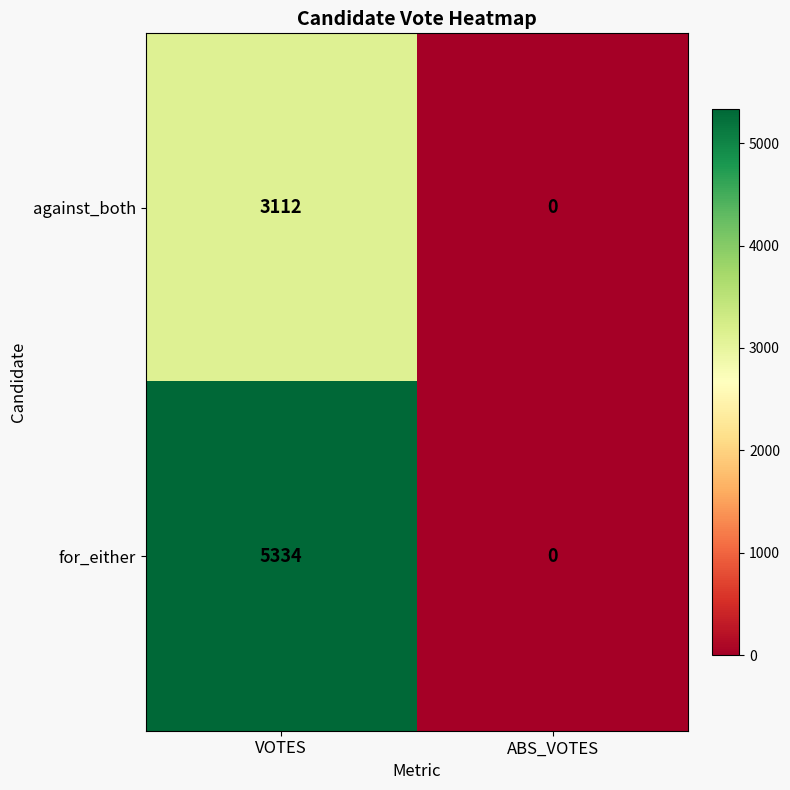

What is the total value across all series at VOTES?

8446